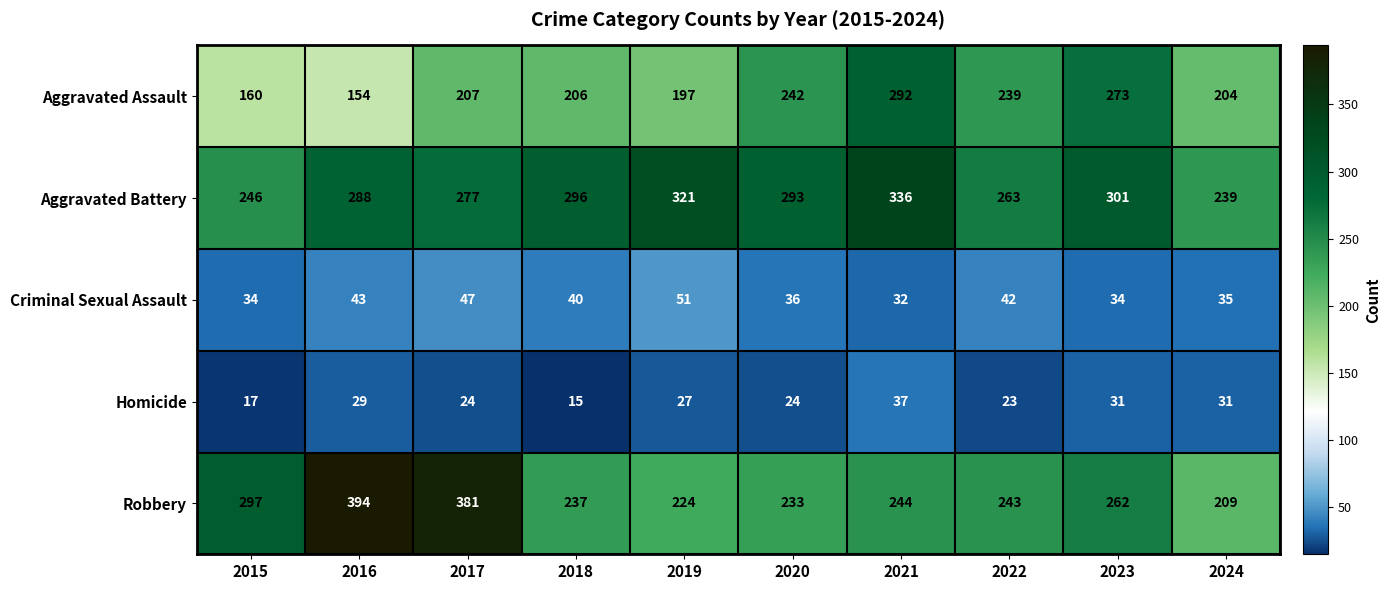

What is the difference between the highest and lowest values at 2021?

304